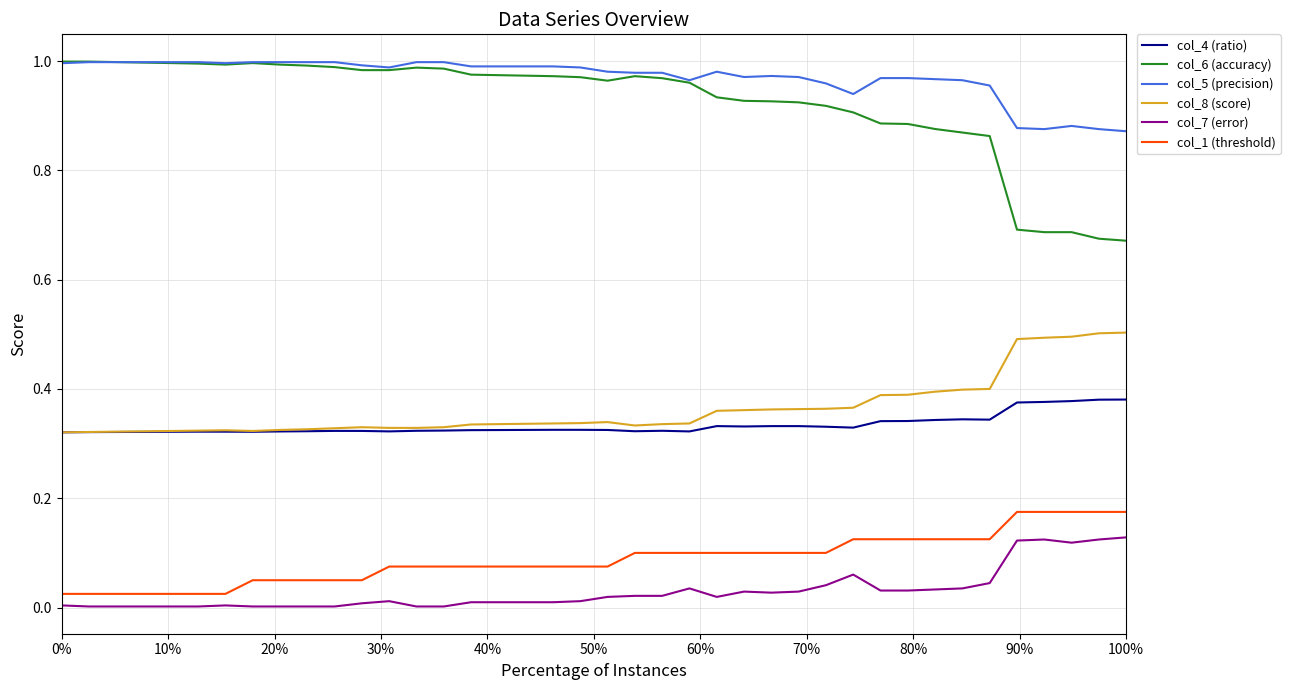

True or false: col_7 (error) and col_5 (precision) cross at least once.

False